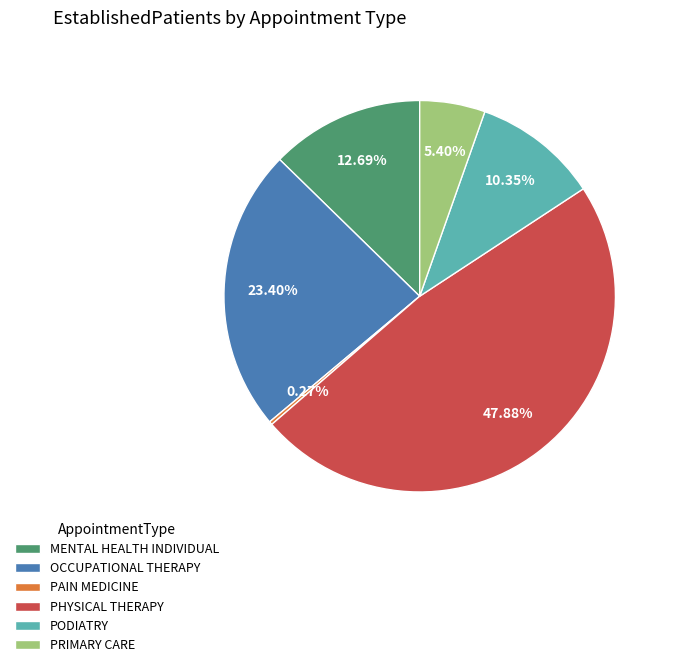

The MENTAL HEALTH INDIVIDUAL slice represents 1% of the pie. True or false?

False